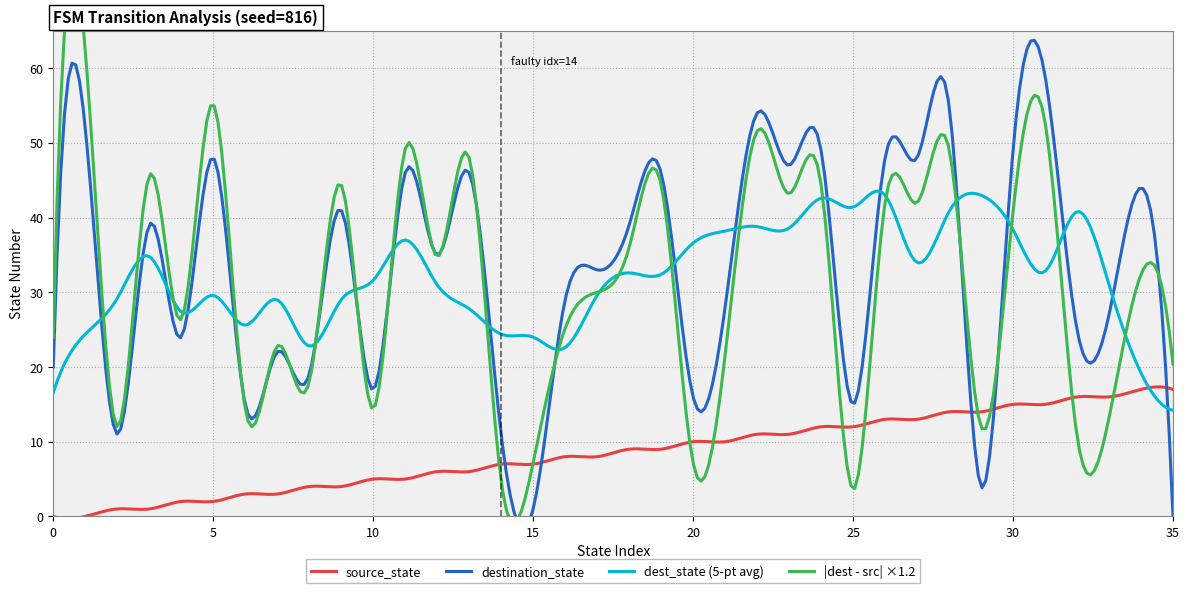

What is the highest value of the dest_state (5-pt avg) series?

43.6